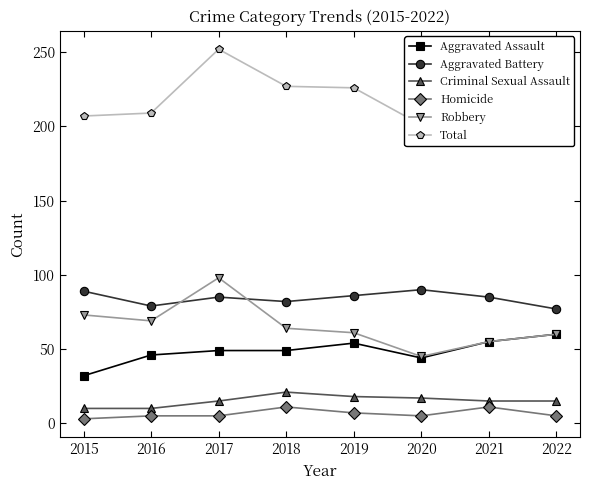

The Criminal Sexual Assault series shows 15 at 2021. True or false?

True